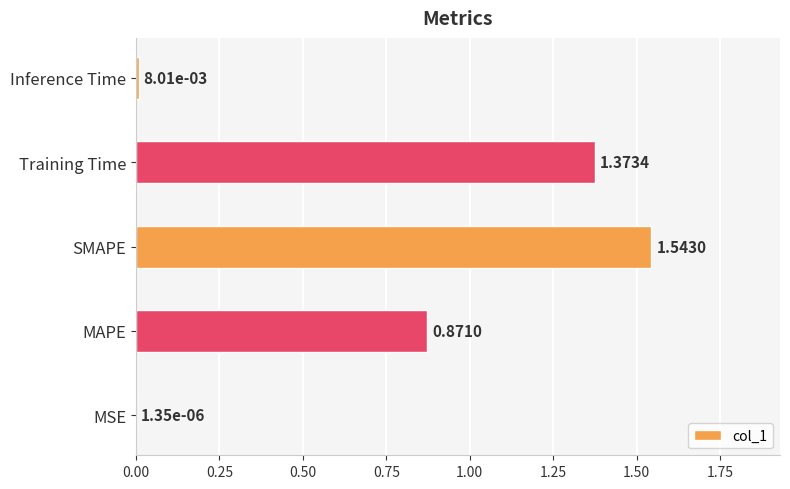

Which category has the highest value across all series?

SMAPE